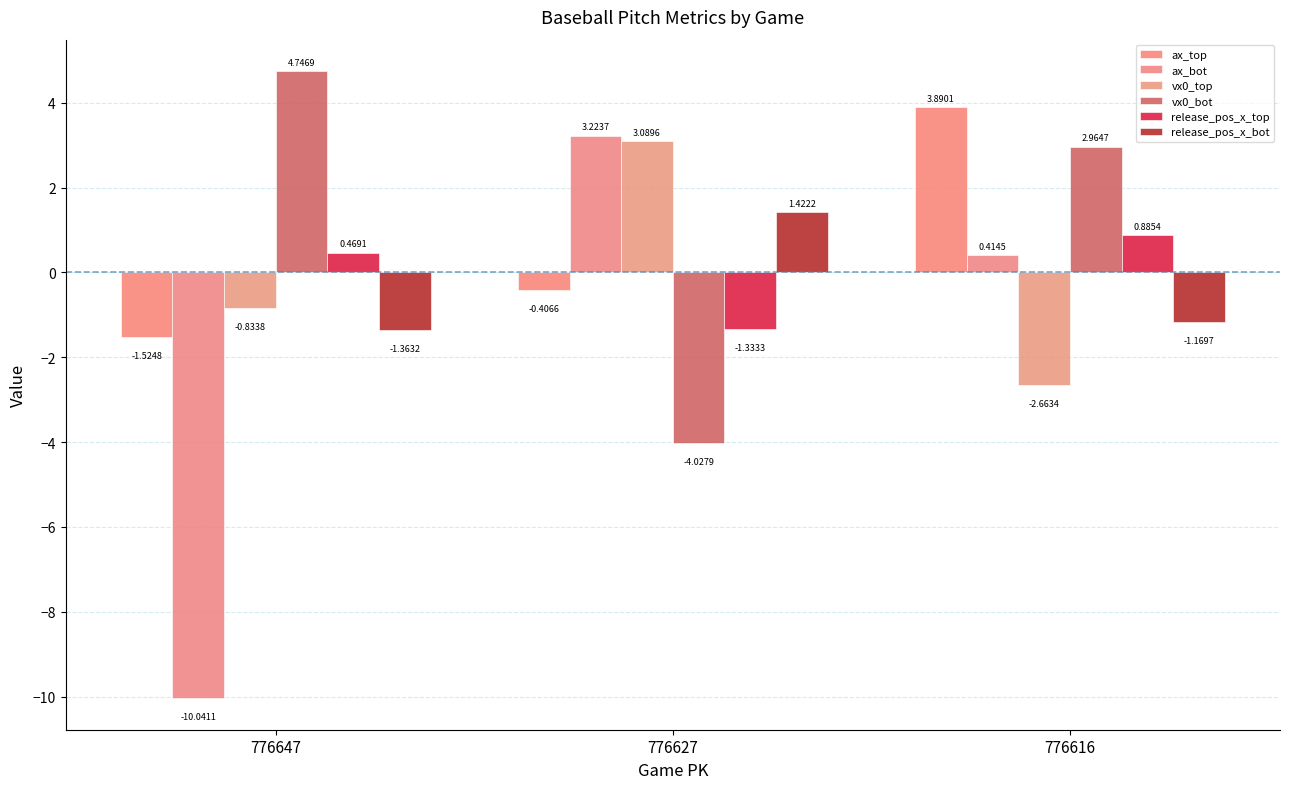

What are all the series names shown in the legend?

ax_top, ax_bot, vx0_top, vx0_bot, release_pos_x_top, release_pos_x_bot